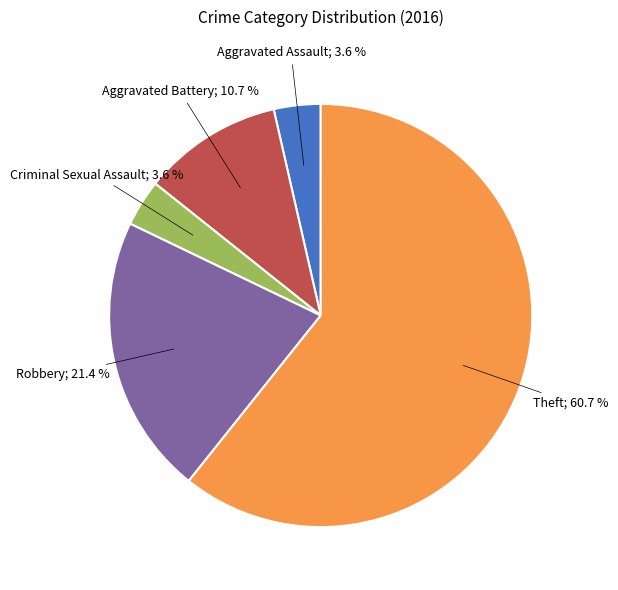

Is there a majority slice in this chart?

Yes